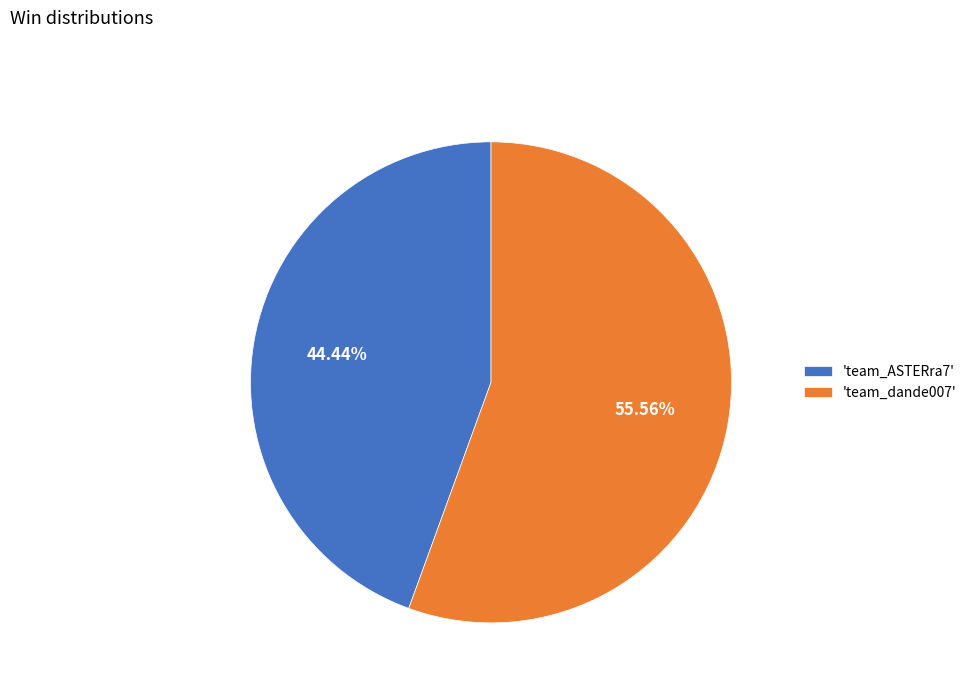

Which slice represents more than half of the pie?

'team_dande007'